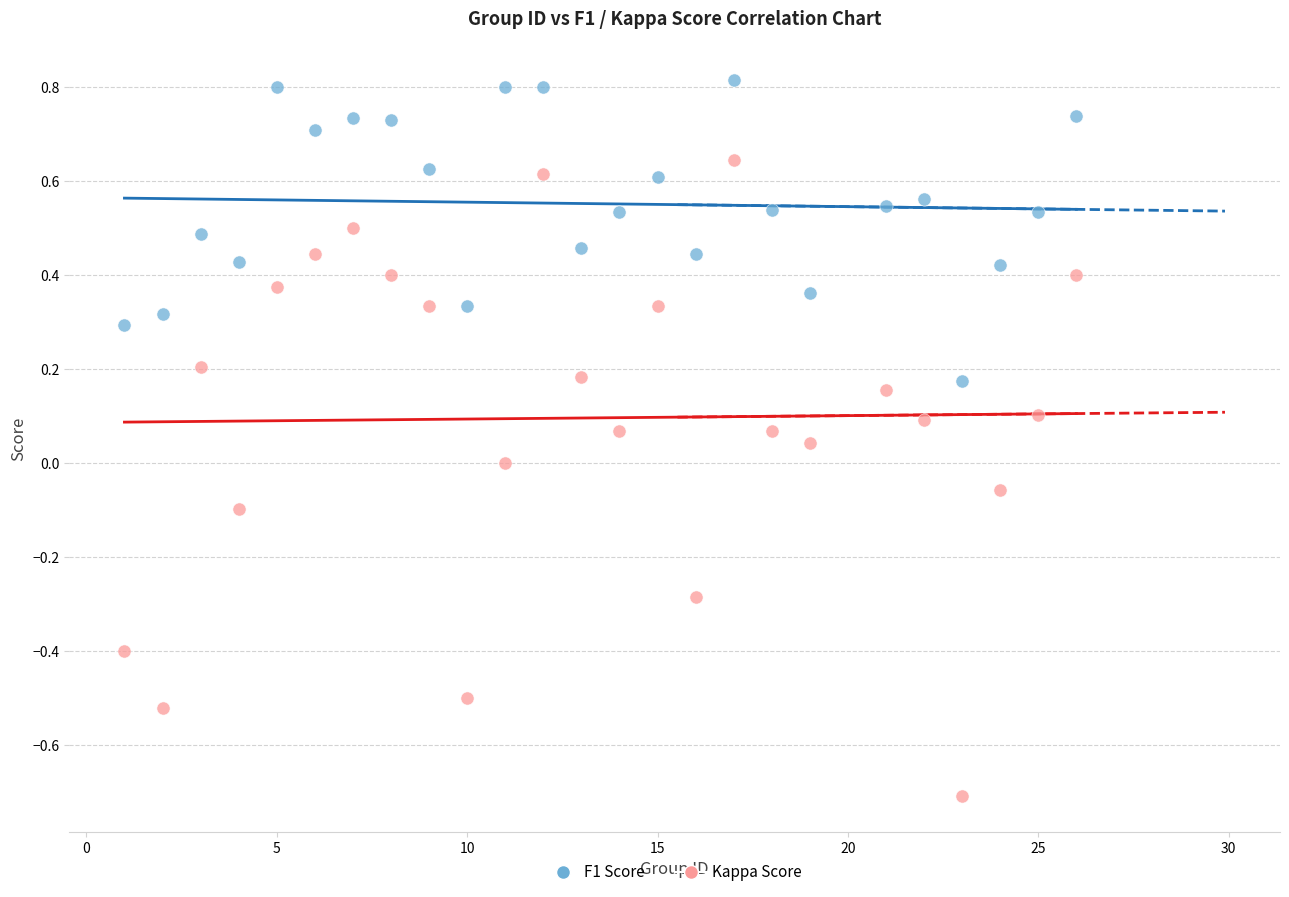

What are all the series names shown in the legend?

F1 Score, Kappa Score